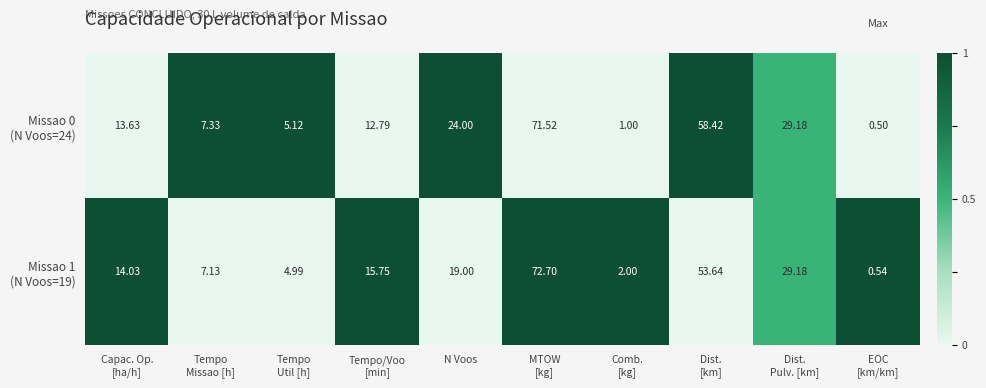

What is the total value across all series at Capac. Op.
[ha/h]?

27.7